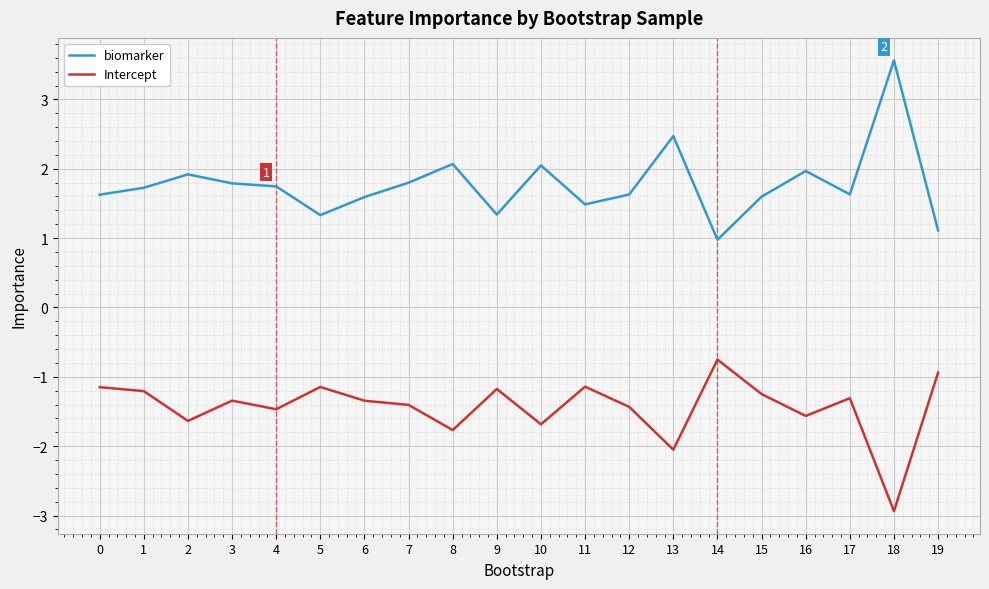

Which series has the largest range (max minus min)?

biomarker